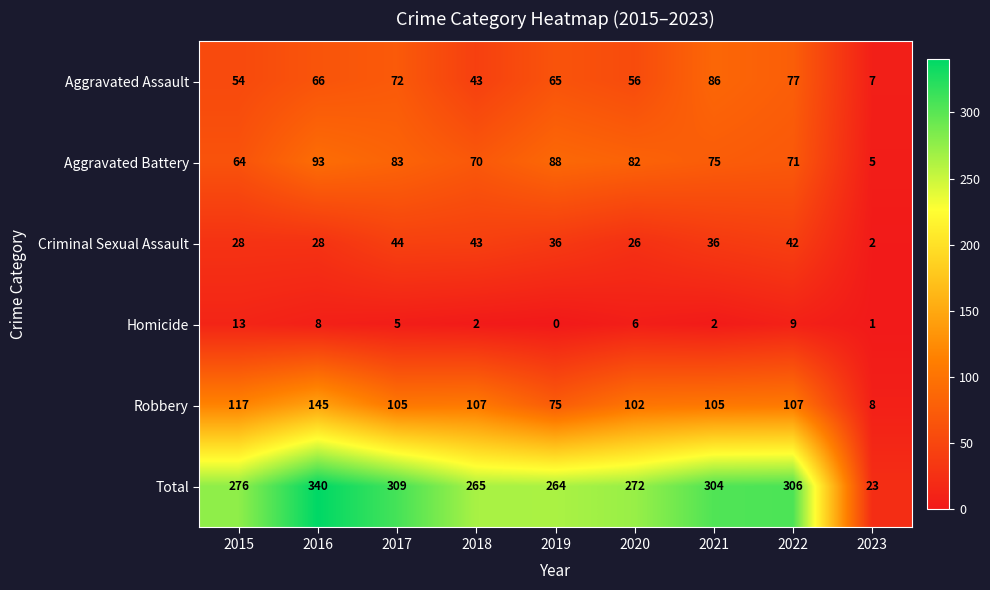

Rank the categories by Total value from lowest to highest.

2023, 2019, 2018, 2020, 2015, 2021, 2022, 2017, 2016